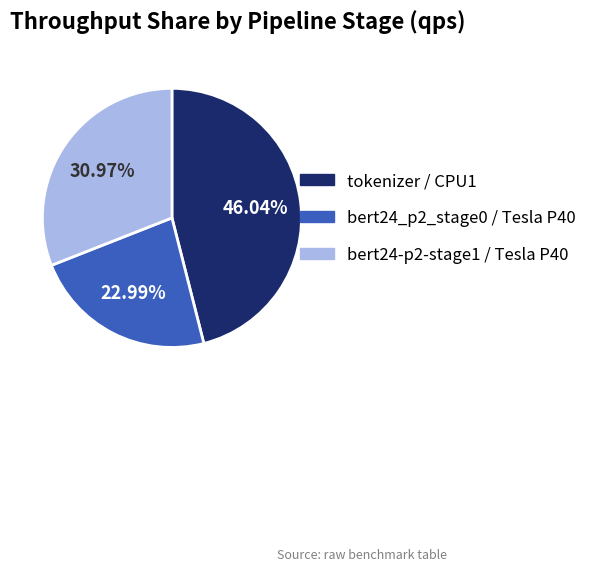

Which category has the biggest portion of the pie?

tokenizer / CPU1